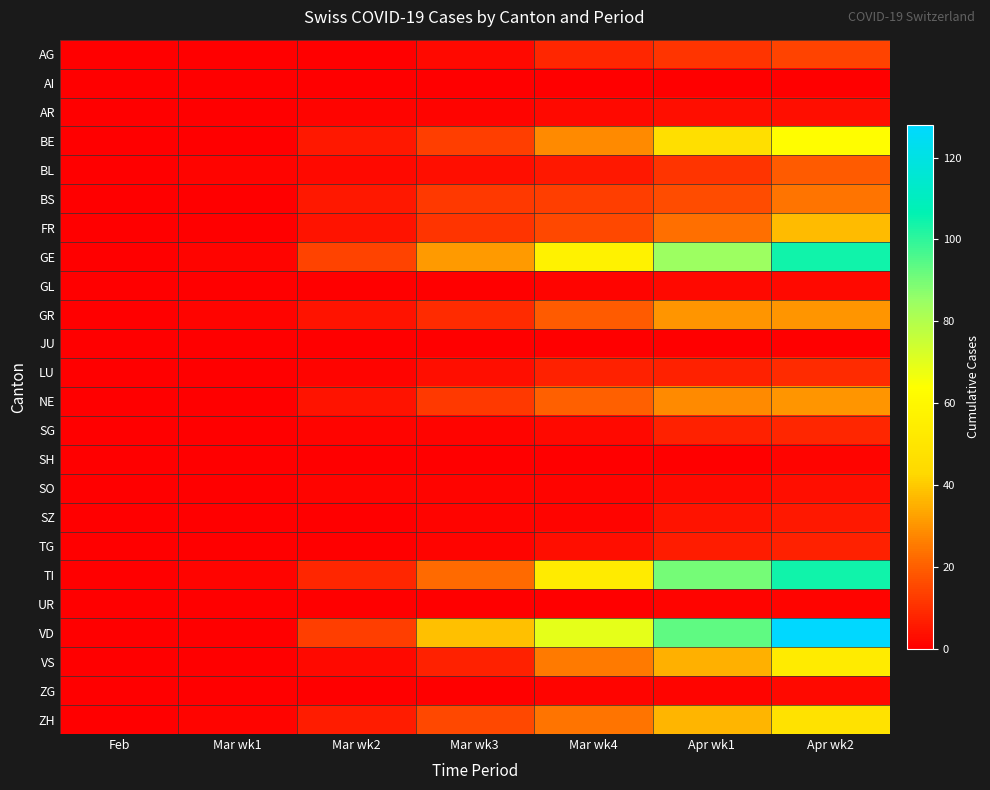

Reading left to right, extract all data points from this chart.

AG: Feb=0	Mar wk1=0	Mar wk2=0	Mar wk3=2	Mar wk4=8	Apr wk1=11	Apr wk2=14
AI: Feb=0	Mar wk1=0	Mar wk2=0	Mar wk3=0	Mar wk4=0	Apr wk1=0	Apr wk2=0
AR: Feb=0	Mar wk1=0	Mar wk2=1	Mar wk3=1	Mar wk4=2	Apr wk1=3	Apr wk2=3
BE: Feb=0	Mar wk1=0	Mar wk2=5	Mar wk3=13	Mar wk4=28	Apr wk1=46	Apr wk2=63
BL: Feb=0	Mar wk1=1	Mar wk2=2	Mar wk3=3	Mar wk4=5	Apr wk1=11	Apr wk2=19
BS: Feb=0	Mar wk1=0	Mar wk2=5	Mar wk3=12	Mar wk4=13	Apr wk1=16	Apr wk2=24
FR: Feb=0	Mar wk1=0	Mar wk2=4	Mar wk3=11	Mar wk4=15	Apr wk1=23	Apr wk2=37
GE: Feb=0	Mar wk1=1	Mar wk2=14	Mar wk3=31	Mar wk4=57	Apr wk1=84	Apr wk2=104
GL: Feb=0	Mar wk1=0	Mar wk2=0	Mar wk3=0	Mar wk4=1	Apr wk1=2	Apr wk2=2
GR: Feb=0	Mar wk1=1	Mar wk2=4	Mar wk3=9	Mar wk4=19	Apr wk1=30	Apr wk2=30
JU: Feb=0	Mar wk1=0	Mar wk2=0	Mar wk3=0	Mar wk4=0	Apr wk1=0	Apr wk2=0
LU: Feb=0	Mar wk1=0	Mar wk2=1	Mar wk3=3	Mar wk4=7	Apr wk1=7	Apr wk2=9
NE: Feb=0	Mar wk1=0	Mar wk2=4	Mar wk3=12	Mar wk4=20	Apr wk1=28	Apr wk2=30
SG: Feb=0	Mar wk1=0	Mar wk2=1	Mar wk3=1	Mar wk4=2	Apr wk1=7	Apr wk2=8
SH: Feb=0	Mar wk1=0	Mar wk2=0	Mar wk3=0	Mar wk4=0	Apr wk1=0	Apr wk2=1
SO: Feb=0	Mar wk1=0	Mar wk2=1	Mar wk3=1	Mar wk4=1	Apr wk1=2	Apr wk2=3
SZ: Feb=0	Mar wk1=0	Mar wk2=0	Mar wk3=1	Mar wk4=1	Apr wk1=4	Apr wk2=5
TG: Feb=0	Mar wk1=0	Mar wk2=0	Mar wk3=1	Mar wk4=3	Apr wk1=6	Apr wk2=7
TI: Feb=0	Mar wk1=1	Mar wk2=8	Mar wk3=22	Mar wk4=53	Apr wk1=90	Apr wk2=104
UR: Feb=0	Mar wk1=0	Mar wk2=0	Mar wk3=0	Mar wk4=0	Apr wk1=1	Apr wk2=1
VD: Feb=0	Mar wk1=0	Mar wk2=13	Mar wk3=38	Mar wk4=69	Apr wk1=93	Apr wk2=128
VS: Feb=0	Mar wk1=0	Mar wk2=2	Mar wk3=7	Mar wk4=25	Apr wk1=35	Apr wk2=53
ZG: Feb=0	Mar wk1=0	Mar wk2=0	Mar wk3=0	Mar wk4=1	Apr wk1=1	Apr wk2=2
ZH: Feb=0	Mar wk1=1	Mar wk2=6	Mar wk3=15	Mar wk4=24	Apr wk1=36	Apr wk2=48